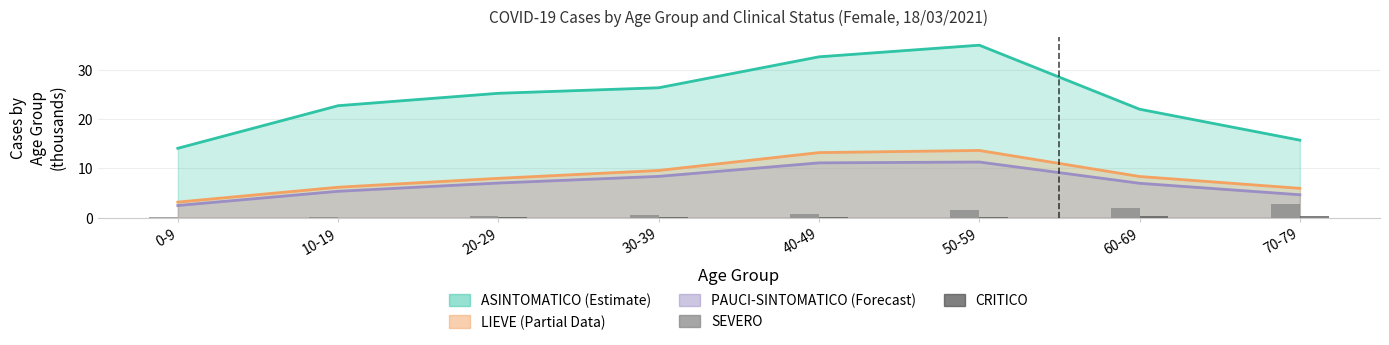

What is the sum of the SEVERO values at 0-9 and 30-39?

0.7